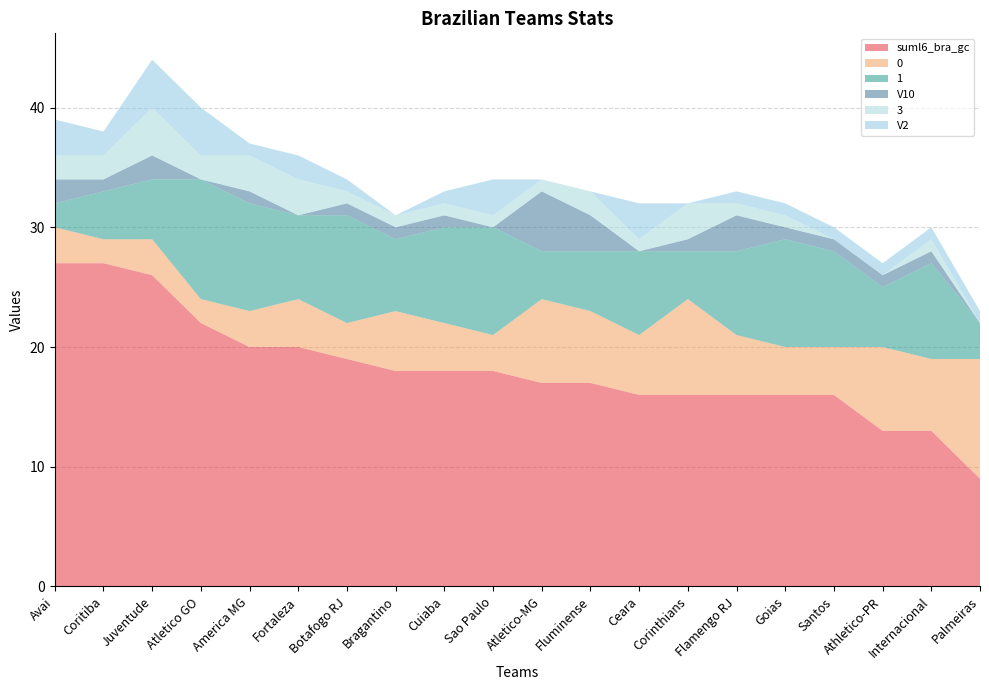

Reading left to right, list all the values displayed in this chart.

suml6_bra_gc: 27	27	26	22	20	20	19	18	18	18	17	17	16	16	16	16	16	13	13	9
0: 3	2	3	2	3	4	3	5	4	3	7	6	5	8	5	4	4	7	6	10
1: 2	4	5	10	9	7	9	6	8	9	4	5	7	4	7	9	8	5	8	3
V10: 2	1	2	0	1	0	1	1	1	0	5	3	0	1	3	1	1	1	1	0
3: 2	2	4	2	3	3	1	1	1	1	1	2	1	3	1	1	0	0	1	0
V2: 3	2	4	4	1	2	1	0	1	3	0	0	3	0	1	1	1	1	1	1